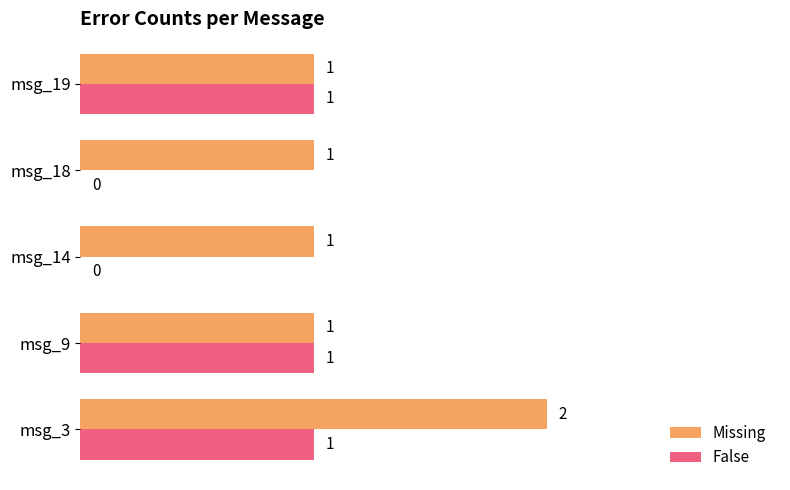

What is the sum of all Missing values?

6